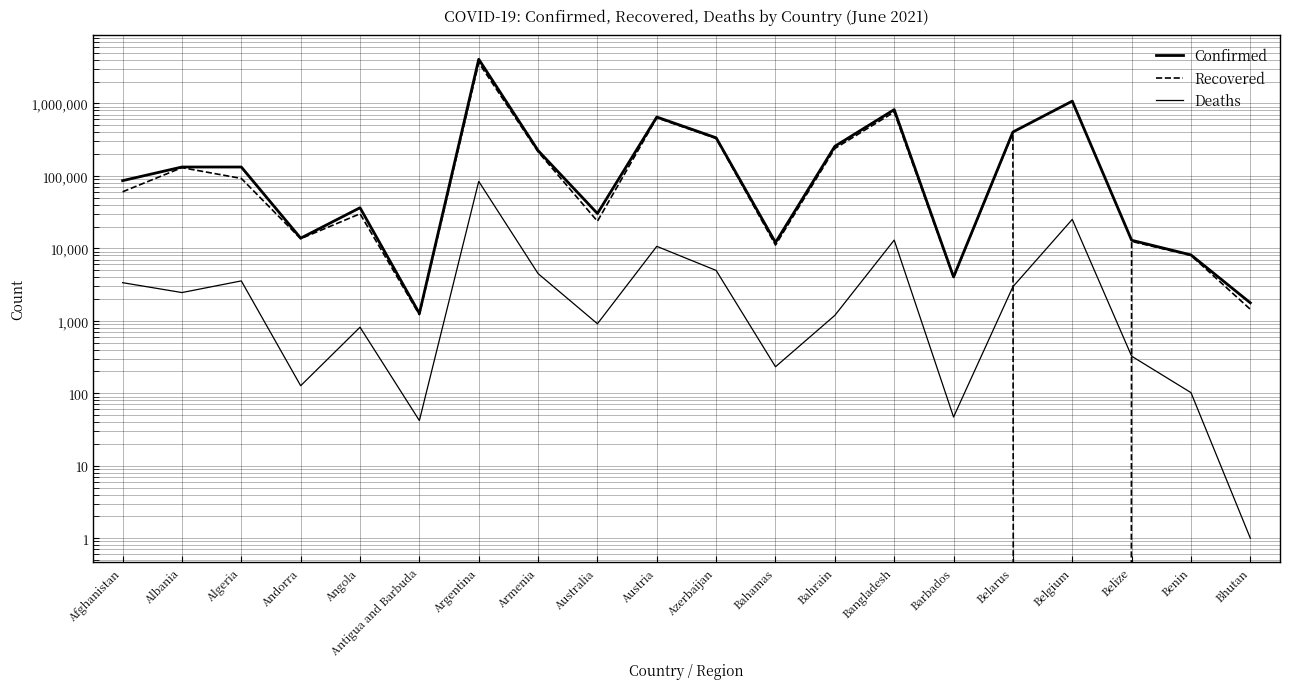

Reading right to left, what are all the values shown in this chart?

Confirmed: 1769	8109	12924	1074204	402819	4033	820395	255954	12027	334992	647971	30228	223460	4066156	1263	36325	13805	132355	132426	85892
Recovered: 1440	7979	12460	0	395463	3965	759630	238540	11081	327907	632660	23648	214857	3639402	1214	29960	13578	92132	129785	60280
Deaths: 1	102	325	25068	2949	47	12989	1188	232	4951	10650	910	4478	83941	42	815	127	3552	2452	3356